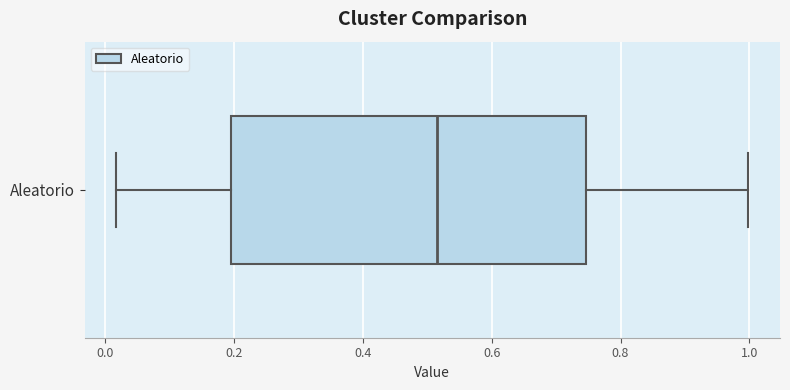

Transcribe this box plot: give where the median line is, the range the box spans, and where the two whiskers end, as read against the x-axis. The values are not printed on the chart, so give them approximately, as read against the axis.

median 0.52, box 0.20 to 0.74, whiskers 0.02 to 1.00